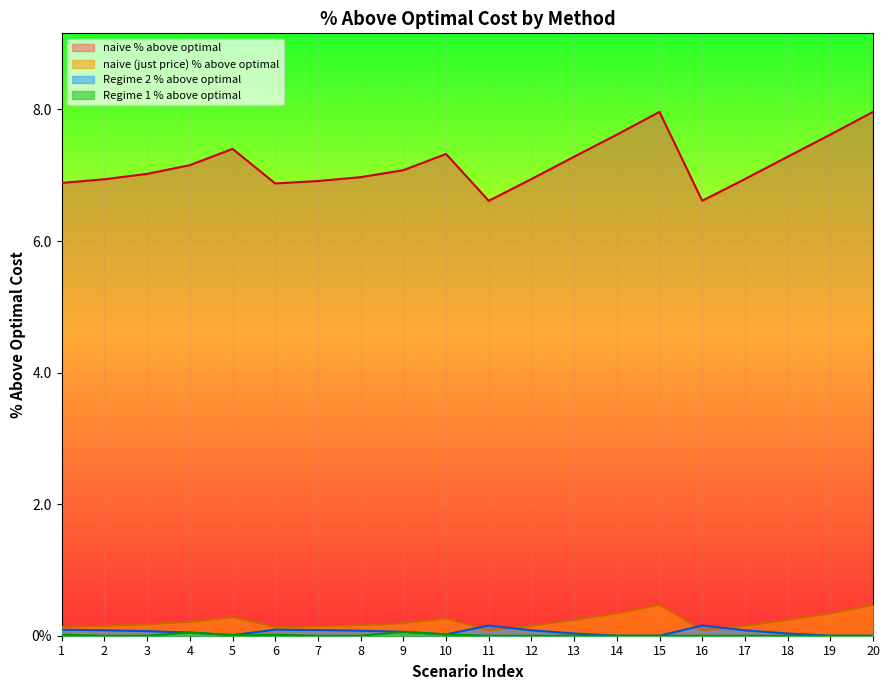

The value of naive % above optimal at 3 is 0.2. True or false?

False